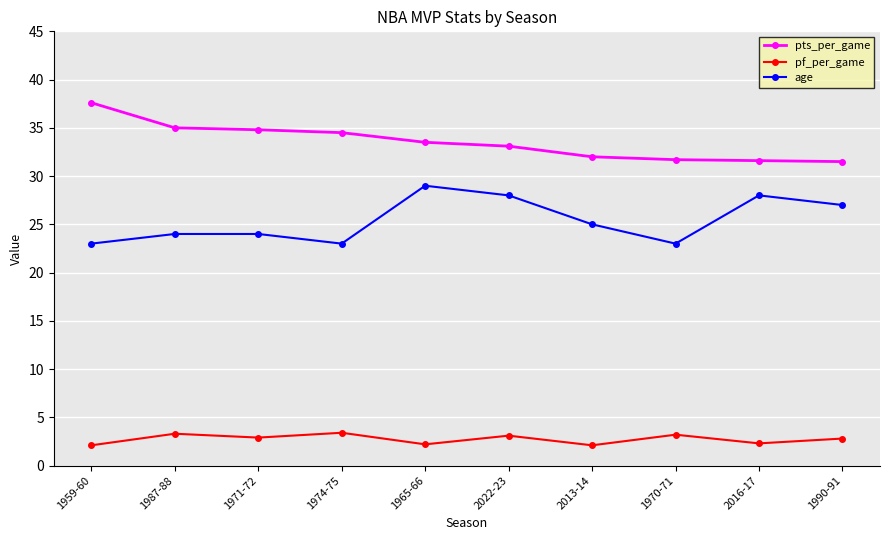

Rank the series by their maximum value, from lowest to highest.

pf_per_game, age, pts_per_game